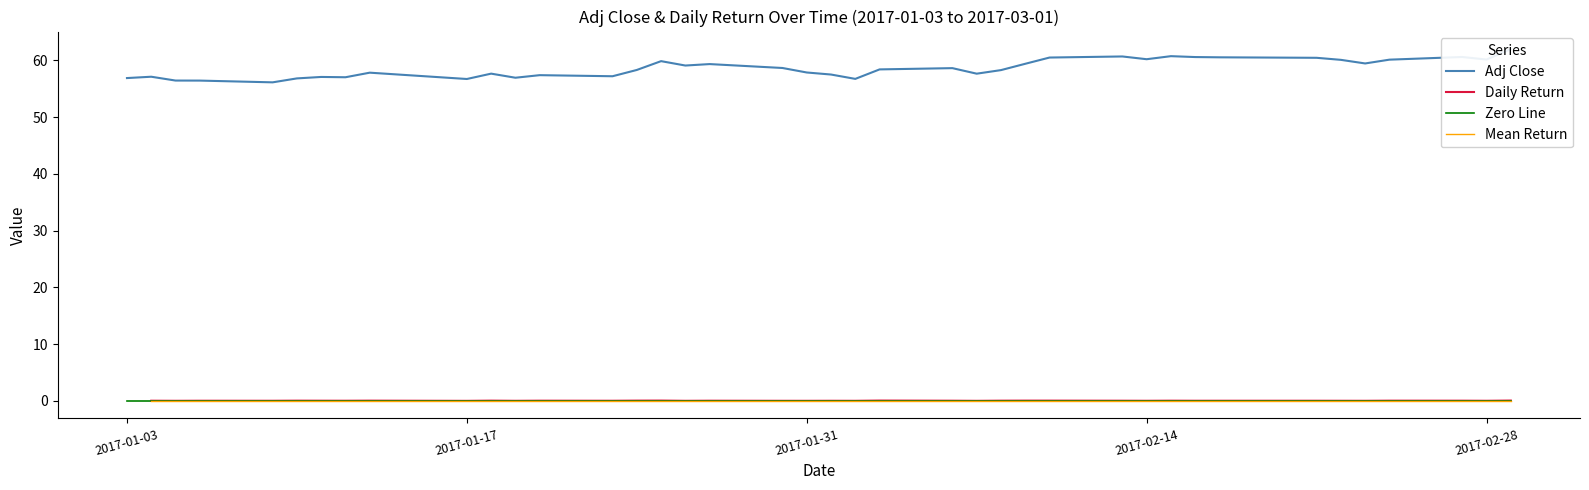

Which series has the largest total across all categories?

Adj Close